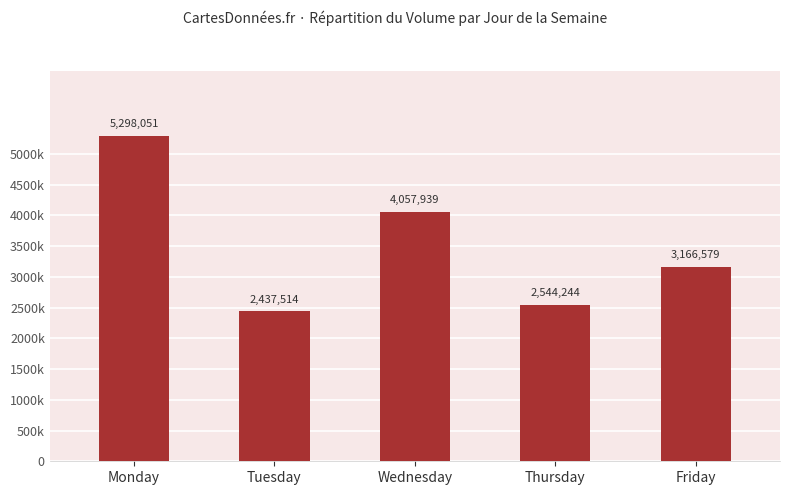

Are the bars horizontal?

No